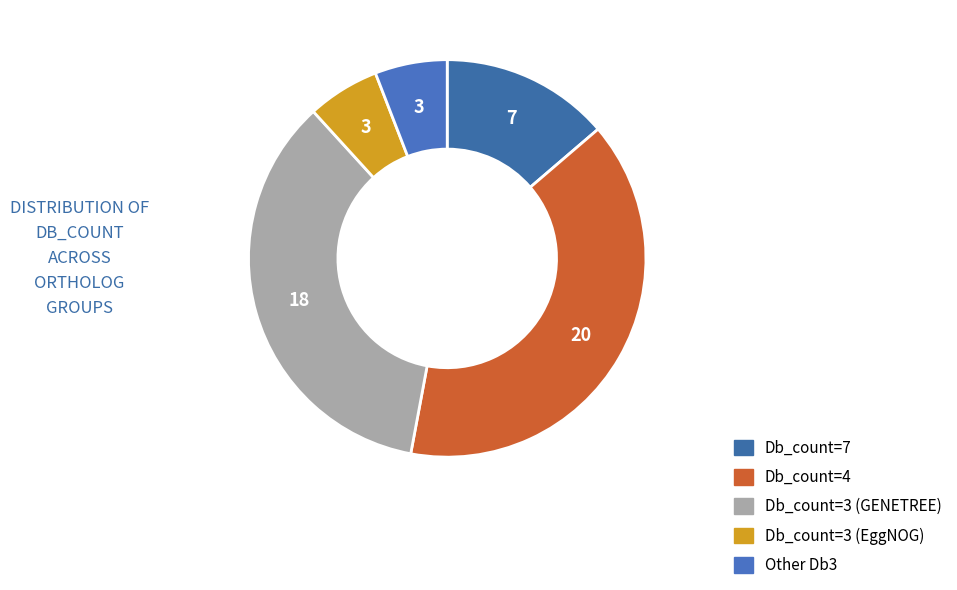

Which slice is the largest?

Db_count=4